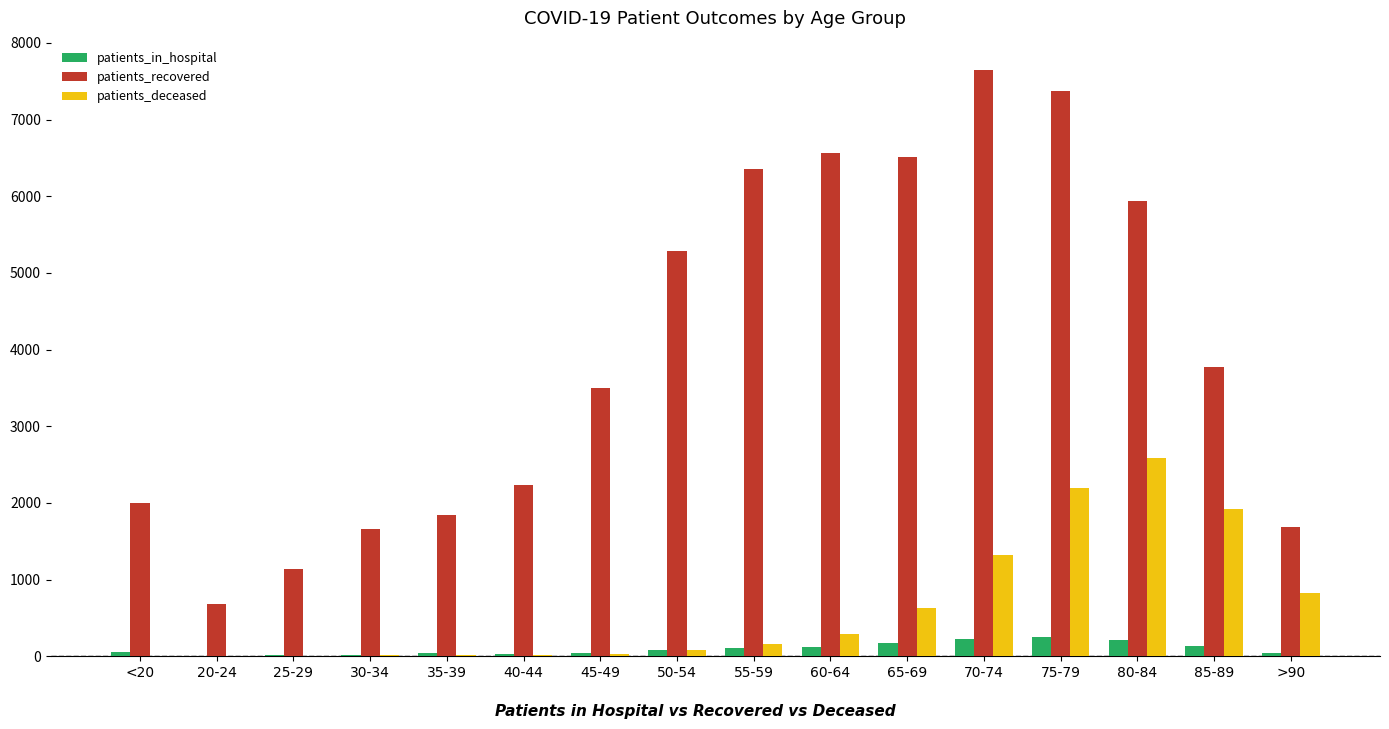

At which category is the sum across all series the highest?

75-79